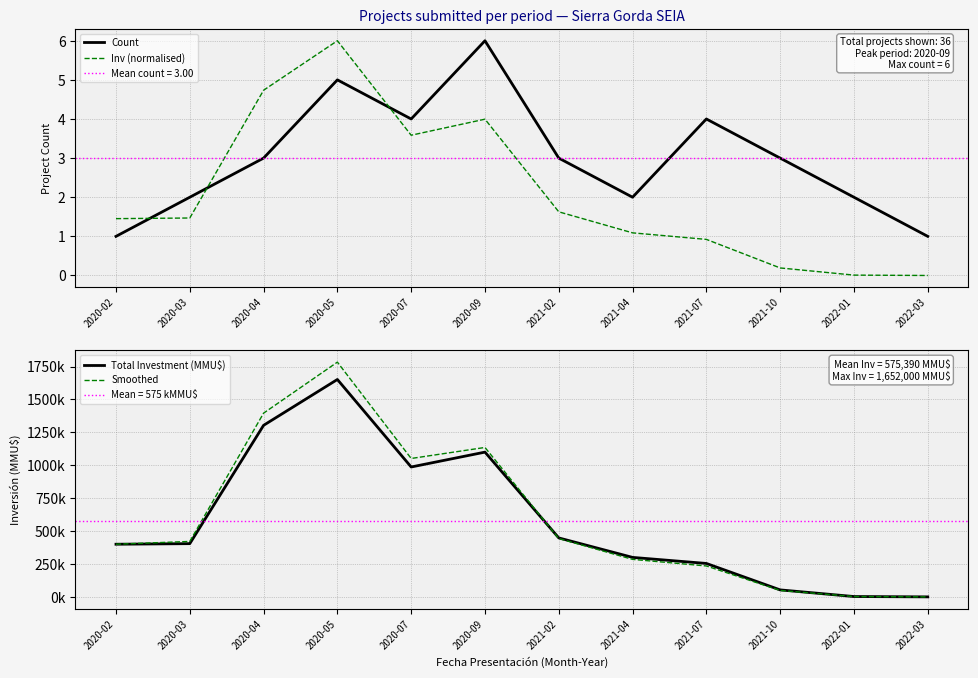

What position from the left is 2020-03?

2